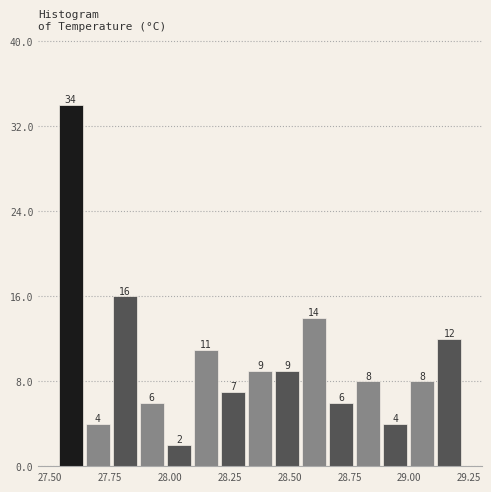

Read against the x-axis, roughly where is the centre of the tallest bar?

27.60